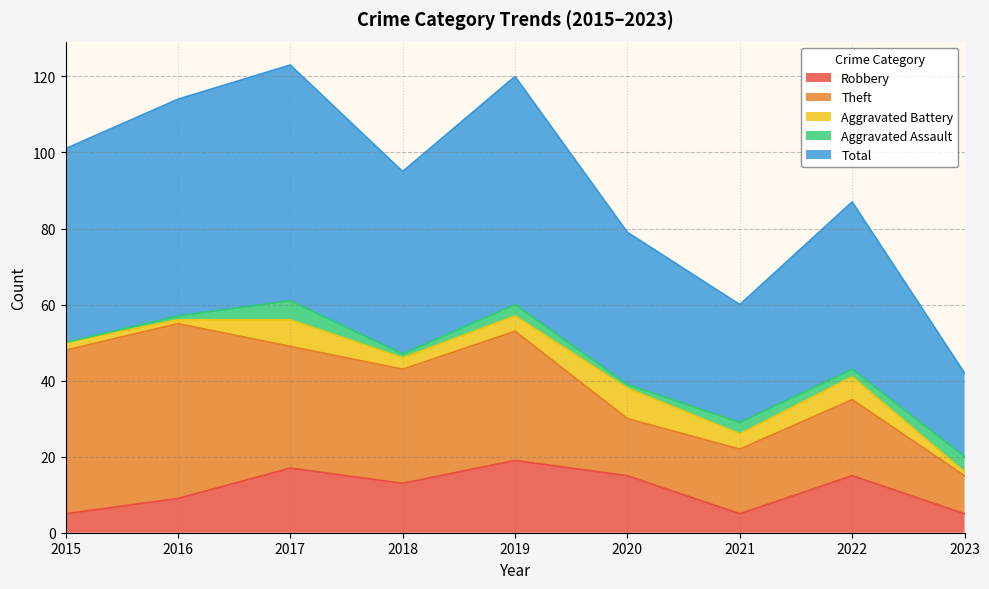

What is the sum of all Aggravated Battery values?

36